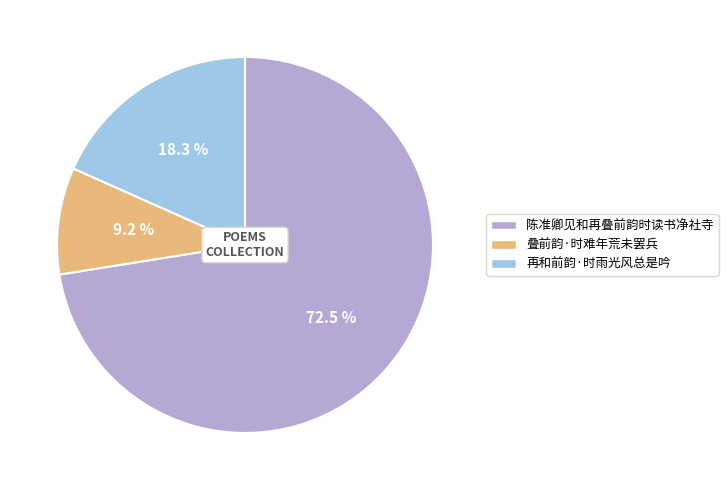

To the nearest percent, what is the combined percentage of 叠前韵·时难年荒未罢兵 and 再和前韵·时雨光风总是吟?

28%